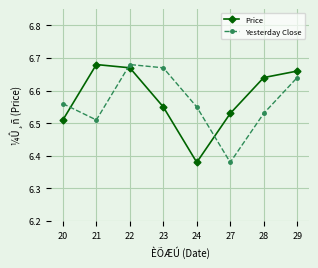

At which label does Yesterday Close reach its minimum?

27